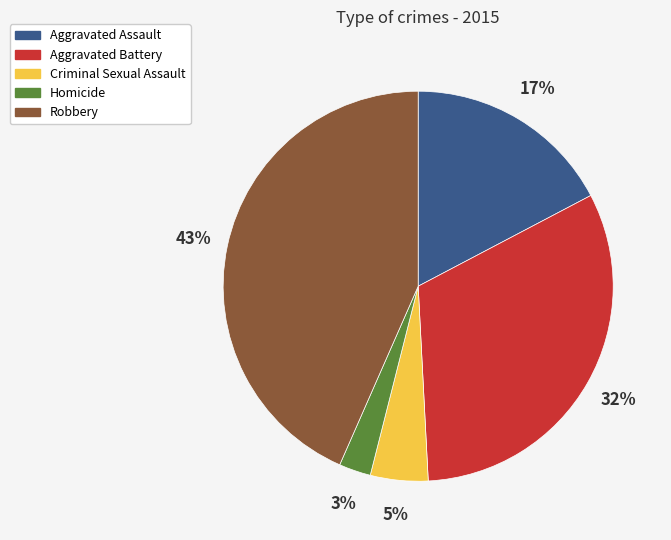

To the nearest percent, what is the combined percentage of Criminal Sexual Assault and Aggravated Assault?

22%